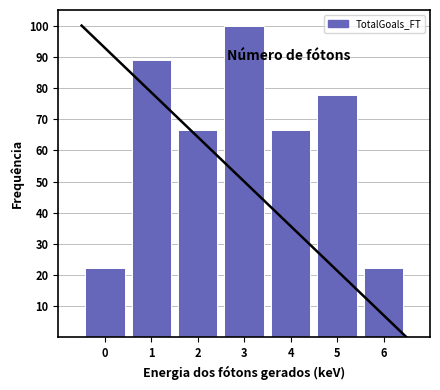

Reading right to left, what are all the values shown in this chart?

6=22.2	5=77.8	4=66.7	3=100.0	2=66.7	1=88.9	0=22.2